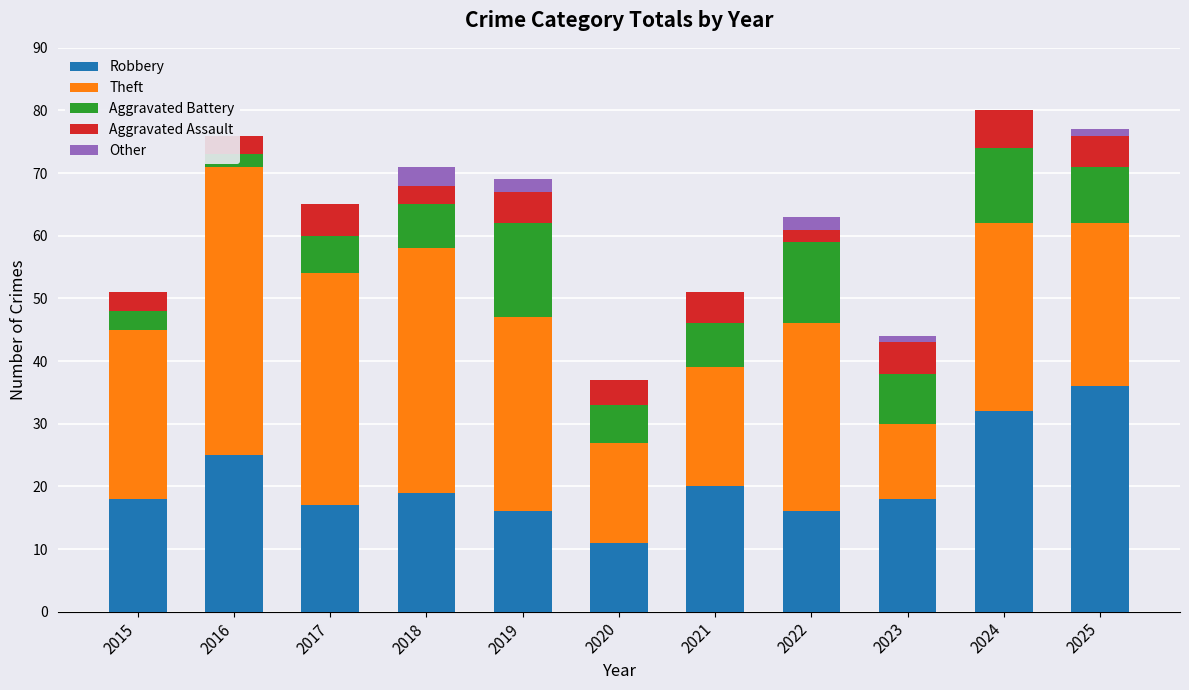

What is the difference between the maximum and second lowest values in the Other series?

3